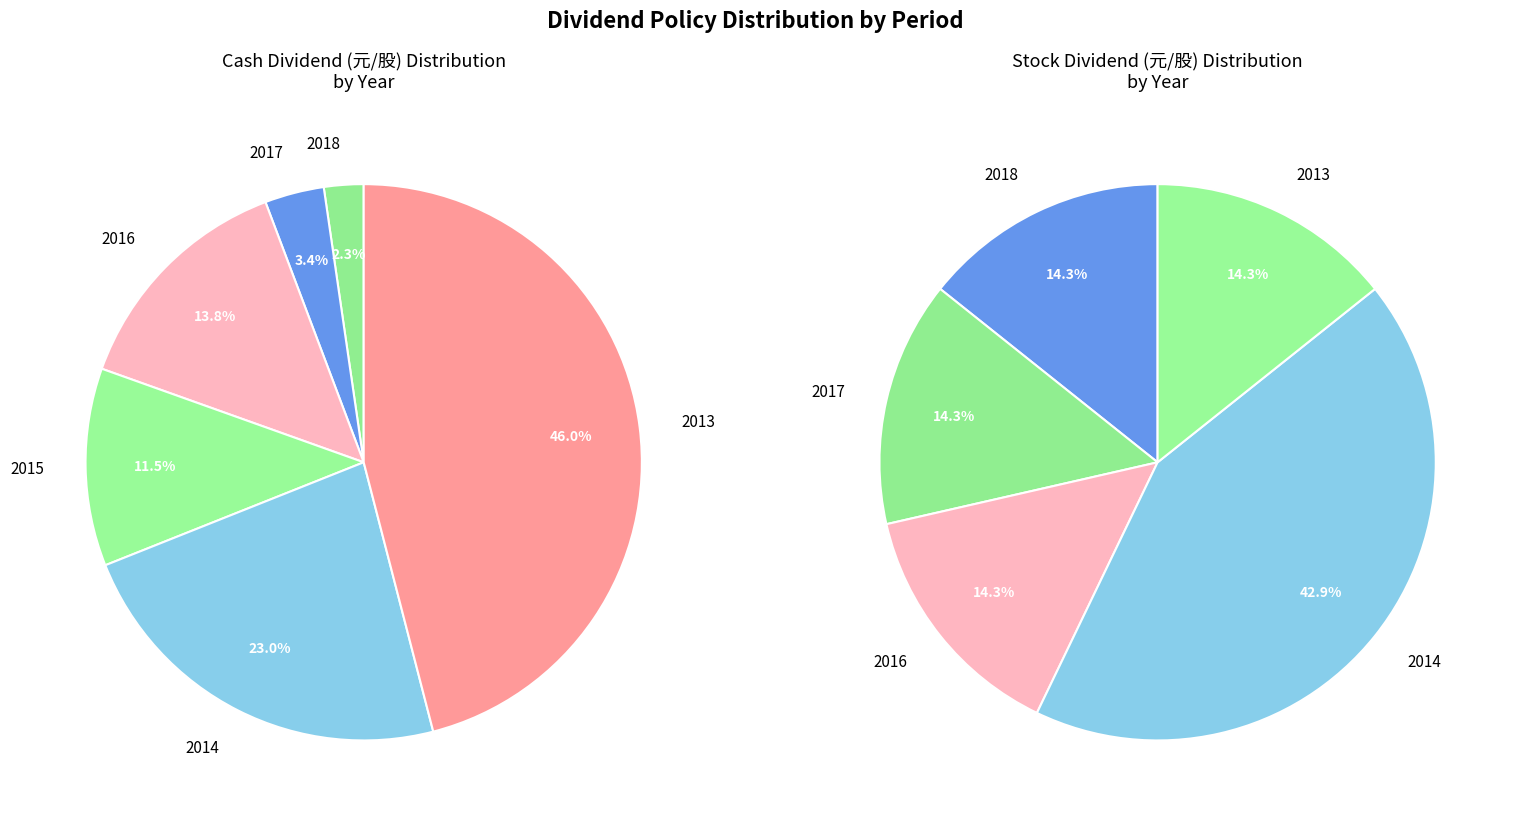

Is there a majority slice in this chart?

No